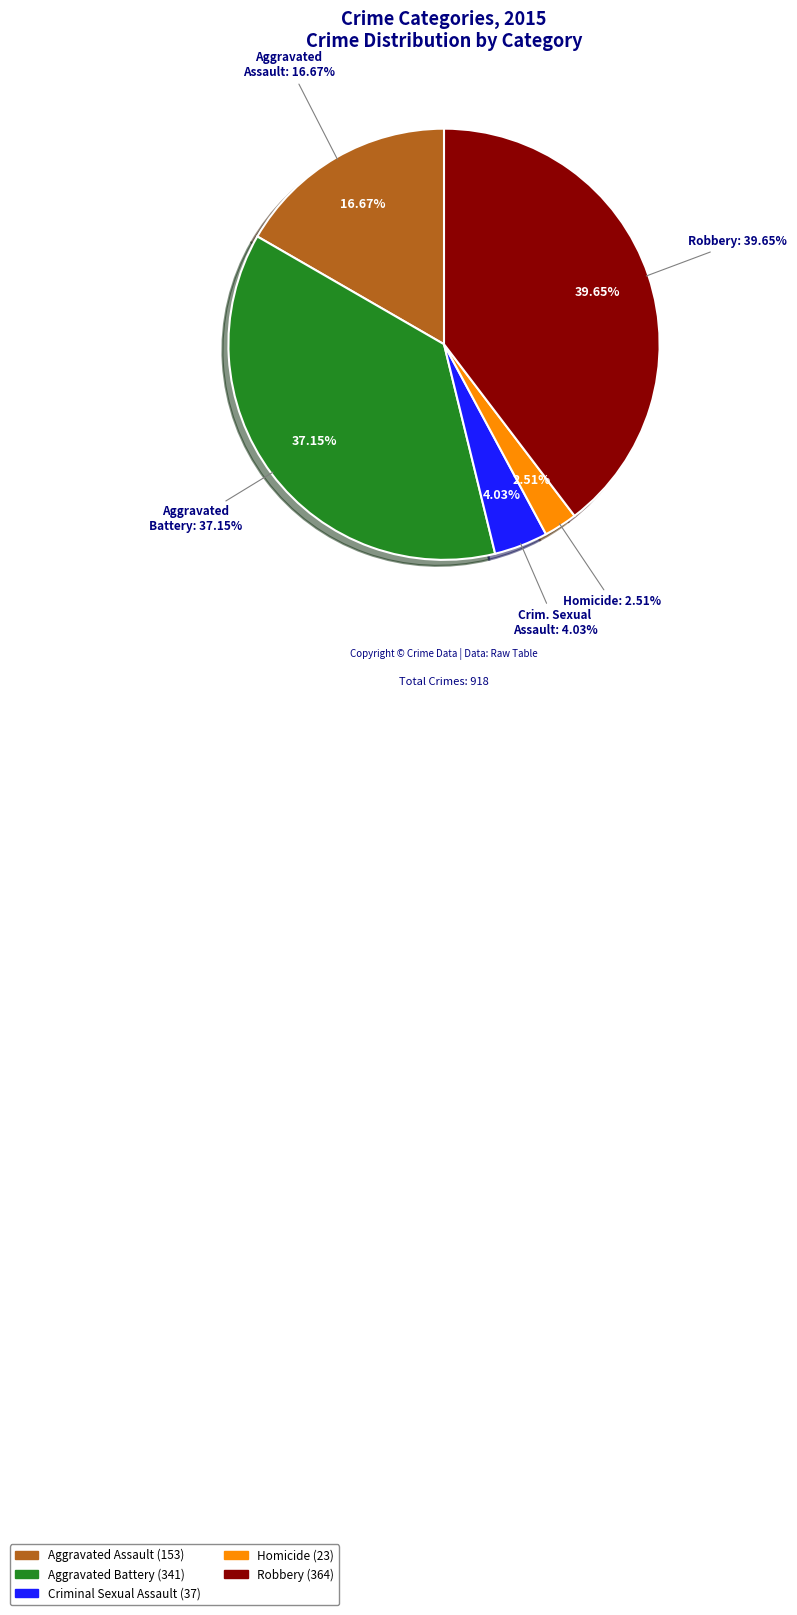

Does any single category account for the majority?

No